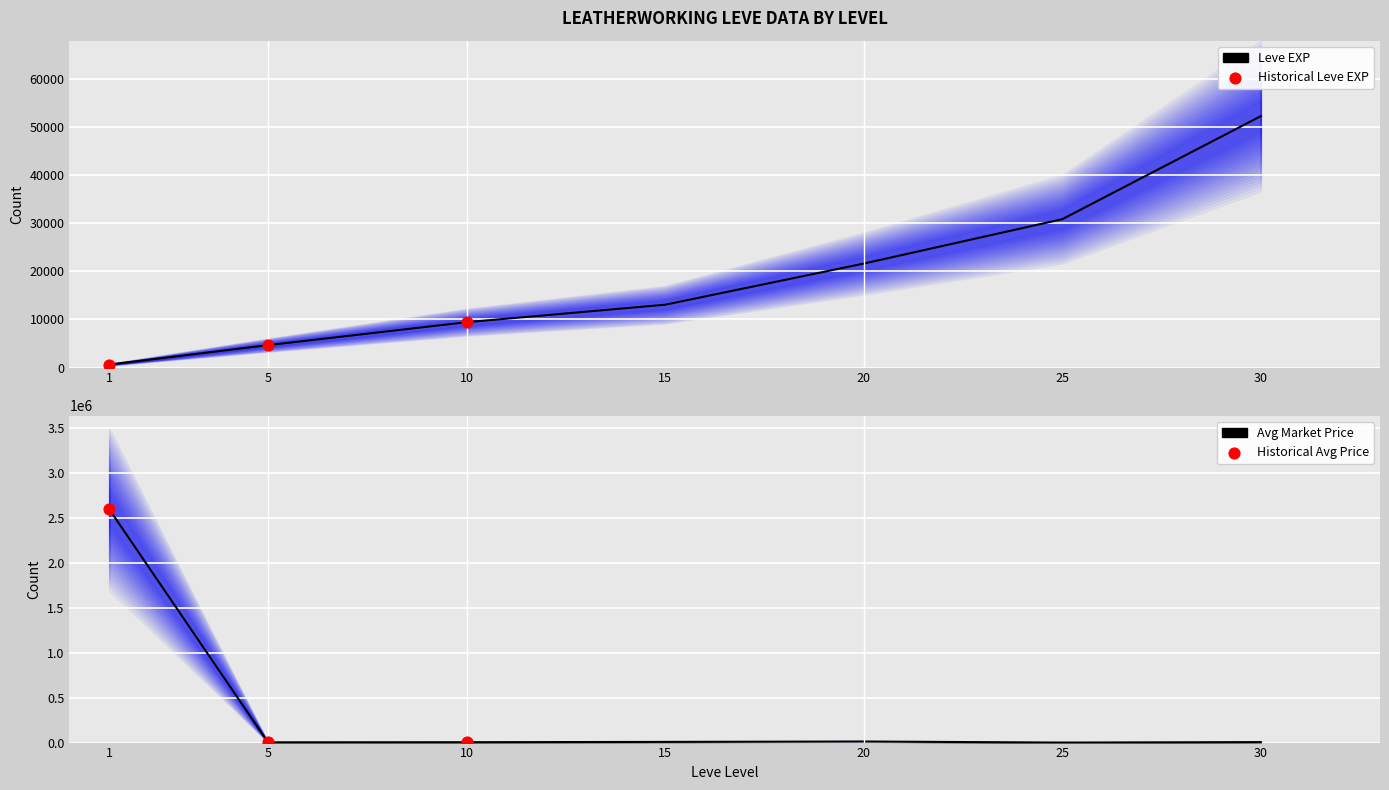

Is the value of LevePriceHQ at 10 greater than the value of currentAveragePrice at 10?

No